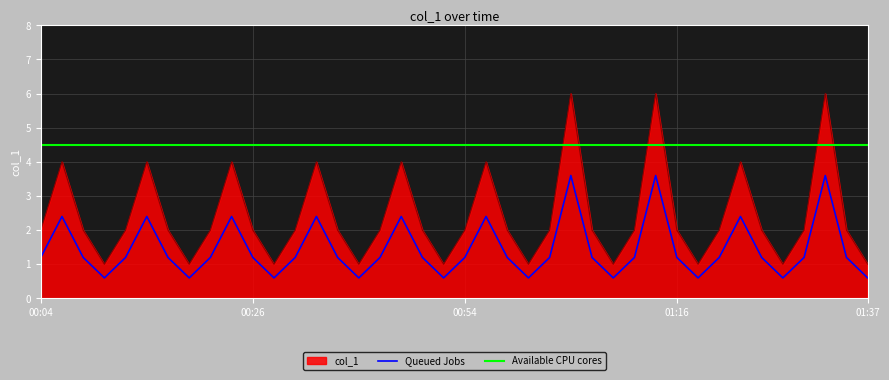

True or false: Queued Jobs and Available CPU cores cross at least once.

False